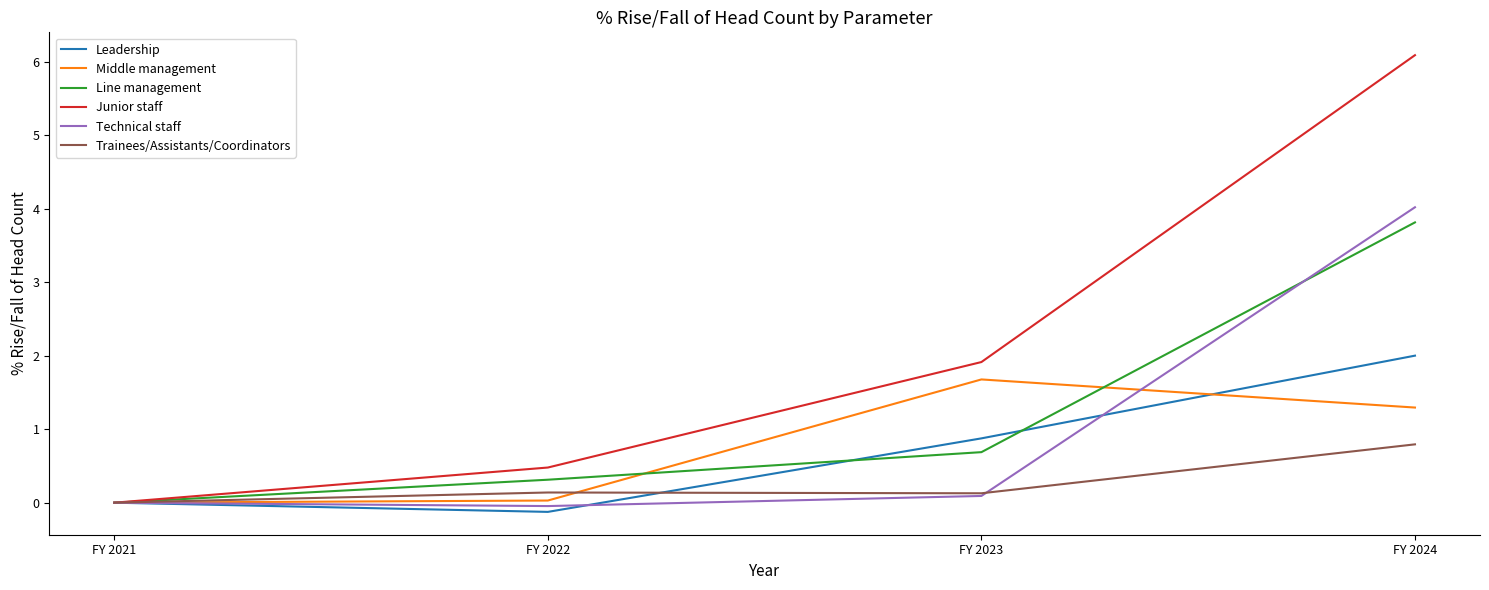

What are all the series names shown in the legend?

Leadership, Middle management, Line management, Junior staff, Technical staff, Trainees/Assistants/Coordinators